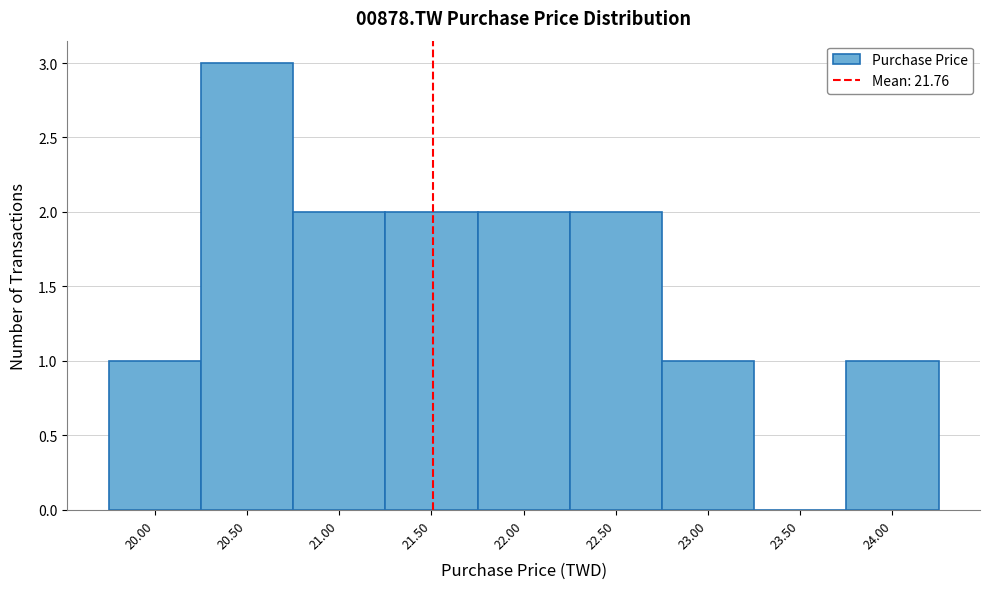

Reading left to right, what are all the values shown in this chart?

20.00=1	20.50=3	21.00=2	21.50=2	22.00=2	22.50=2	23.00=1	23.50=0	24.00=1